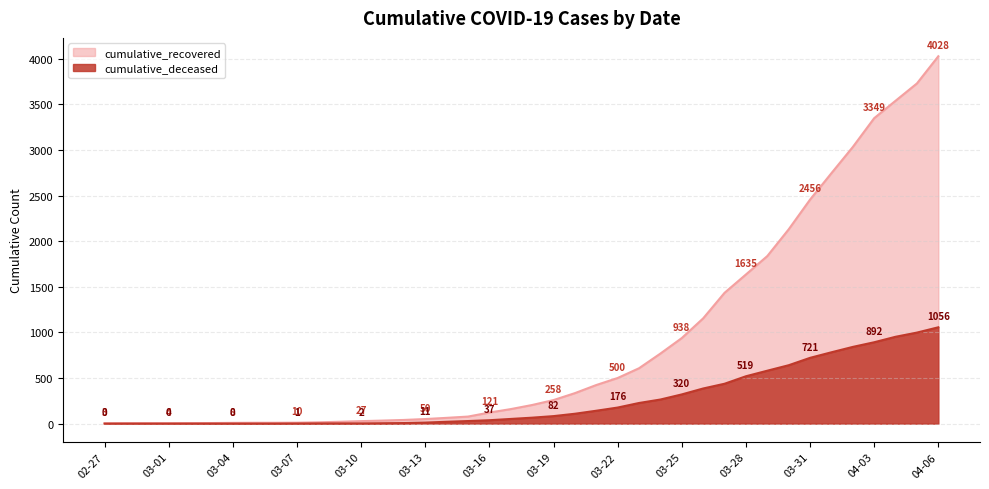

How many data points does each series have?

40